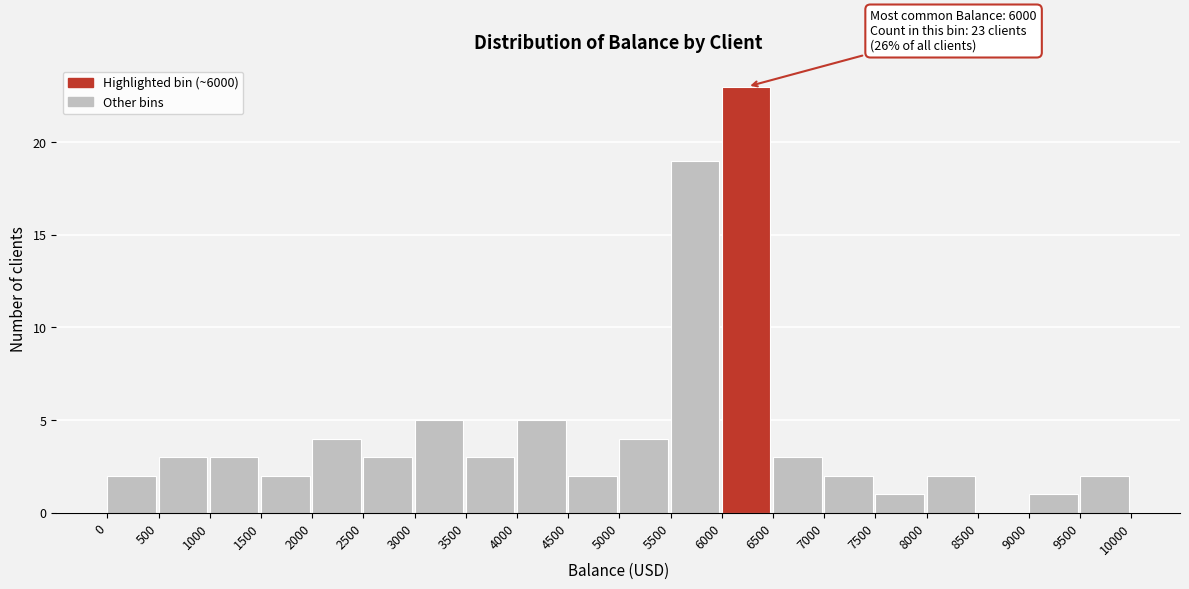

Which range on the x-axis has the tallest bar?

6000 to 6500